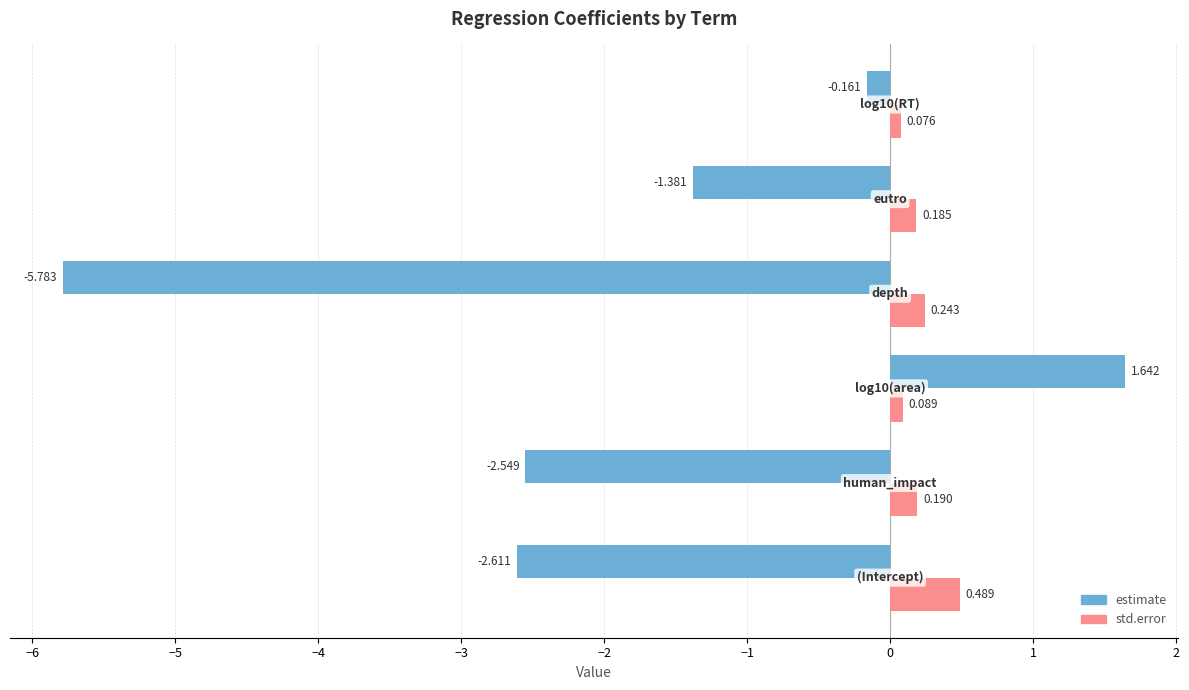

Which series has the largest range (max minus min)?

estimate